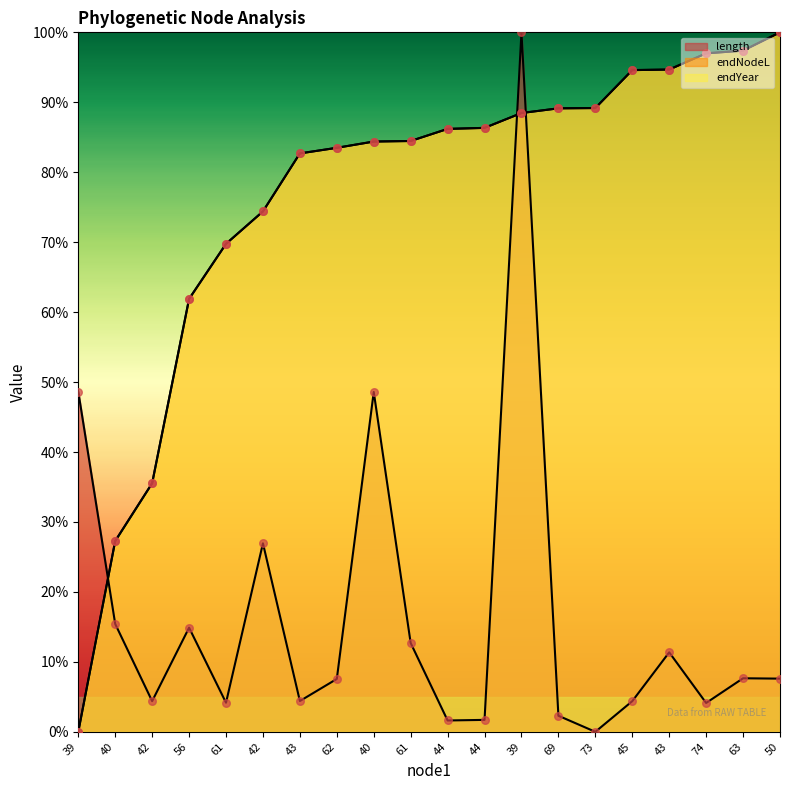

At which category is the sum across all series the highest?

39